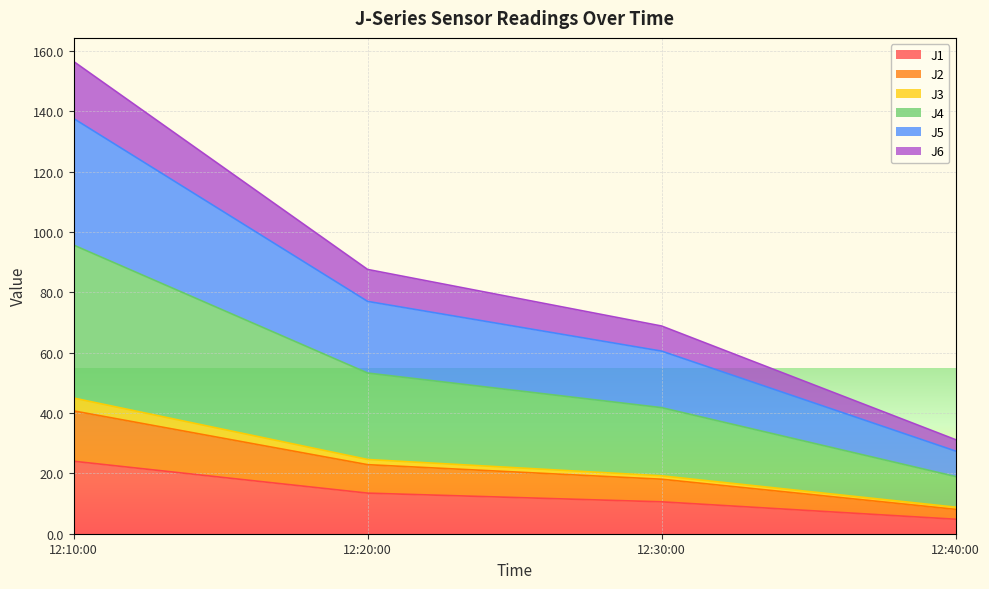

Which category has the lowest value in the J1 series?

12:40:00